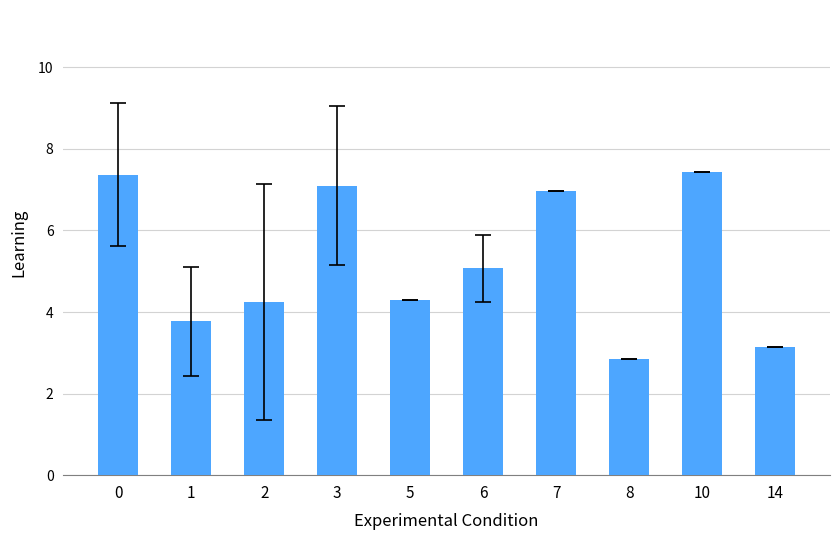

Which category has the lowest value across all series?

8